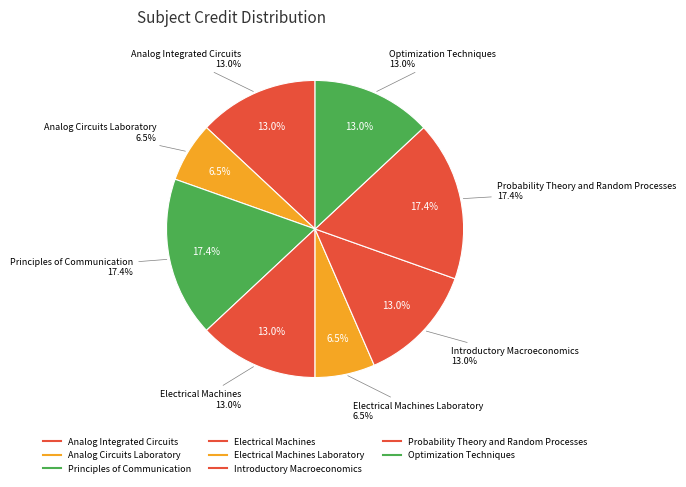

What is the ratio of the value at Electrical Machines Laboratory to the value at Analog Circuits Laboratory?

1.0